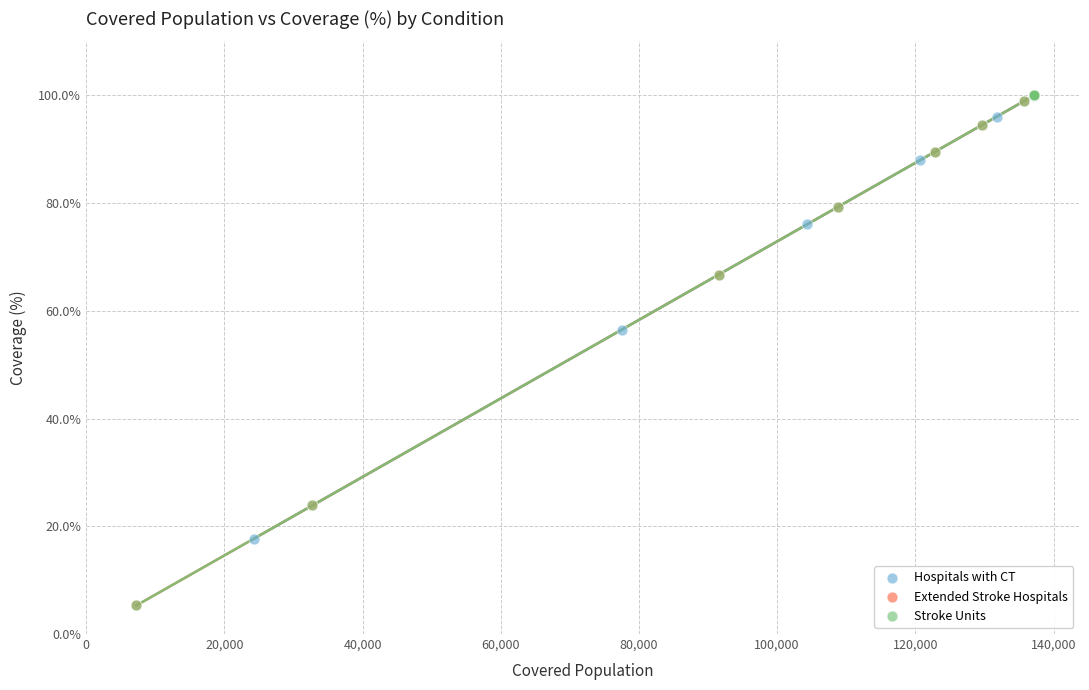

What are all the series names shown in the legend?

Hospitals with CT, Extended Stroke Hospitals, Stroke Units